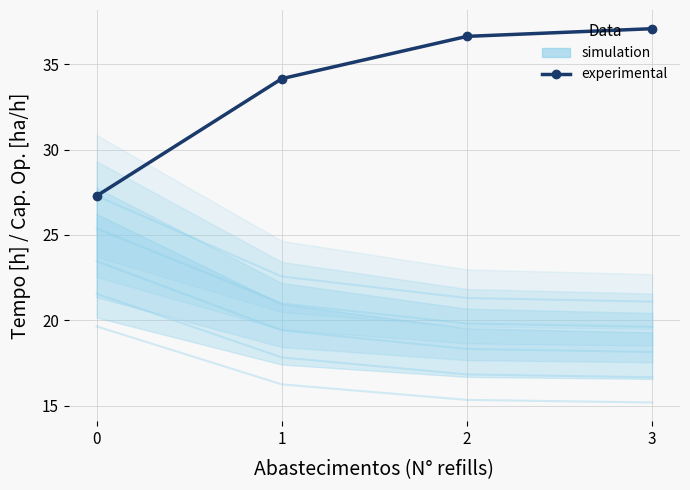

What is the difference between the values at 3 and 1?

2.9